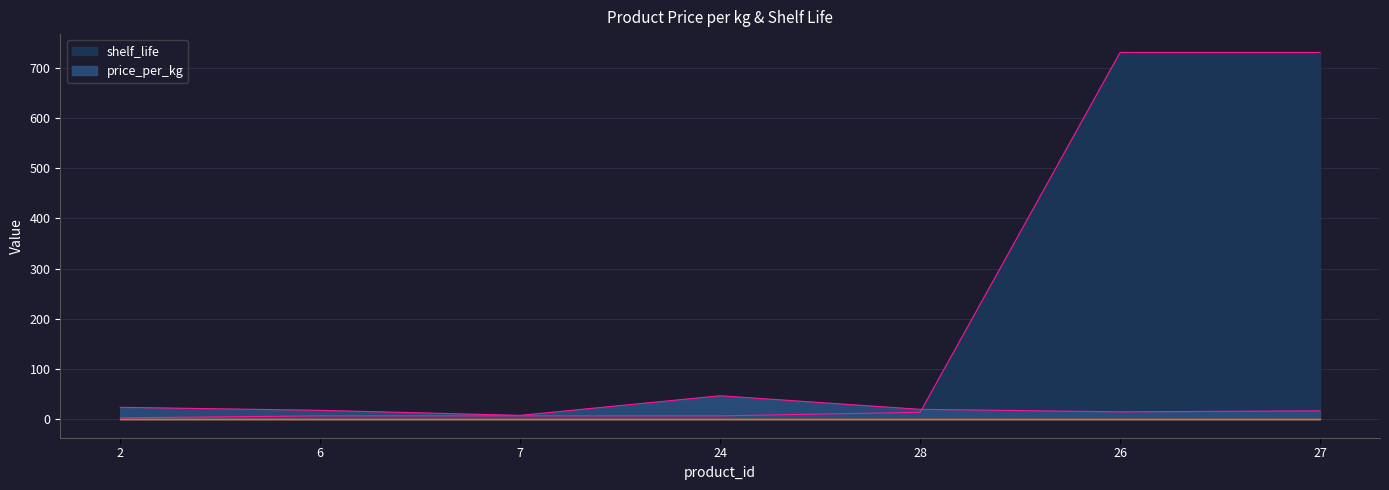

Where do price_per_kg and shelf_life first cross each other?

28 and 26